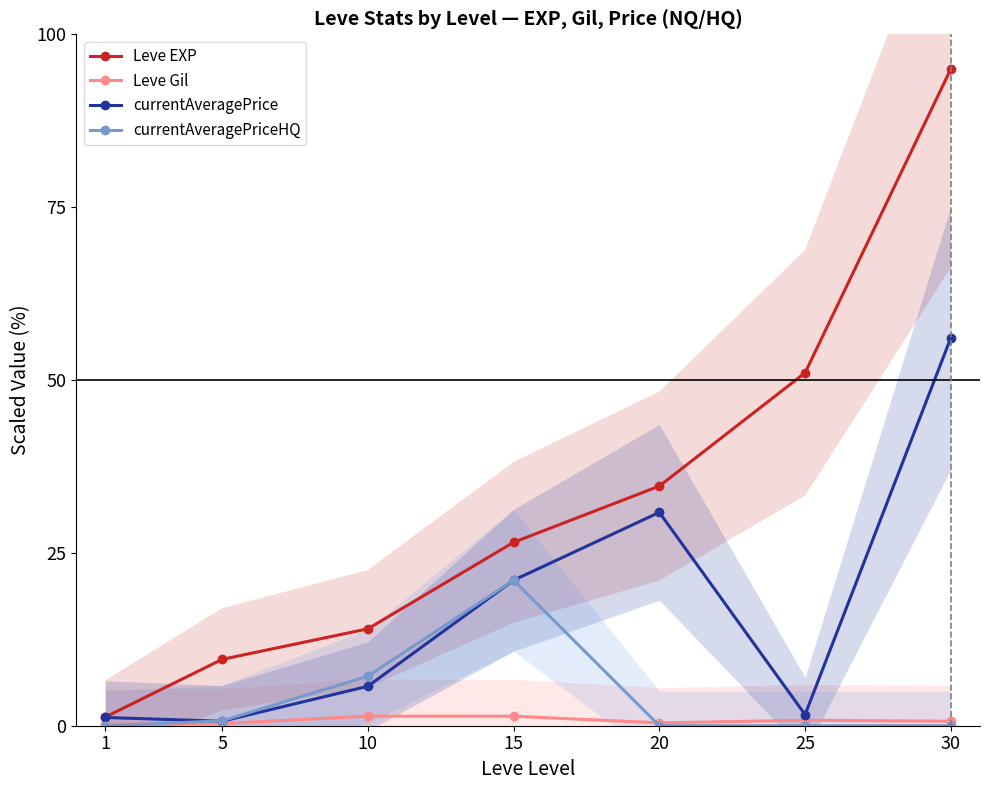

Reading left to right, what are all the values shown in this chart?

Leve EXP: 1=1.3	5=9.6	10=14.0	15=26.5	20=34.7	25=51.0	30=95.0
Leve Gil: 1=0.2	5=0.3	10=1.4	15=1.4	20=0.4	25=0.8	30=0.6
currentAveragePrice: 1=1.2	5=0.6	10=5.7	15=21.0	20=30.9	25=1.6	30=56.1
currentAveragePriceHQ: 1=0.0	5=0.7	10=7.2	15=21.0	20=0.0	25=0.0	30=0.0